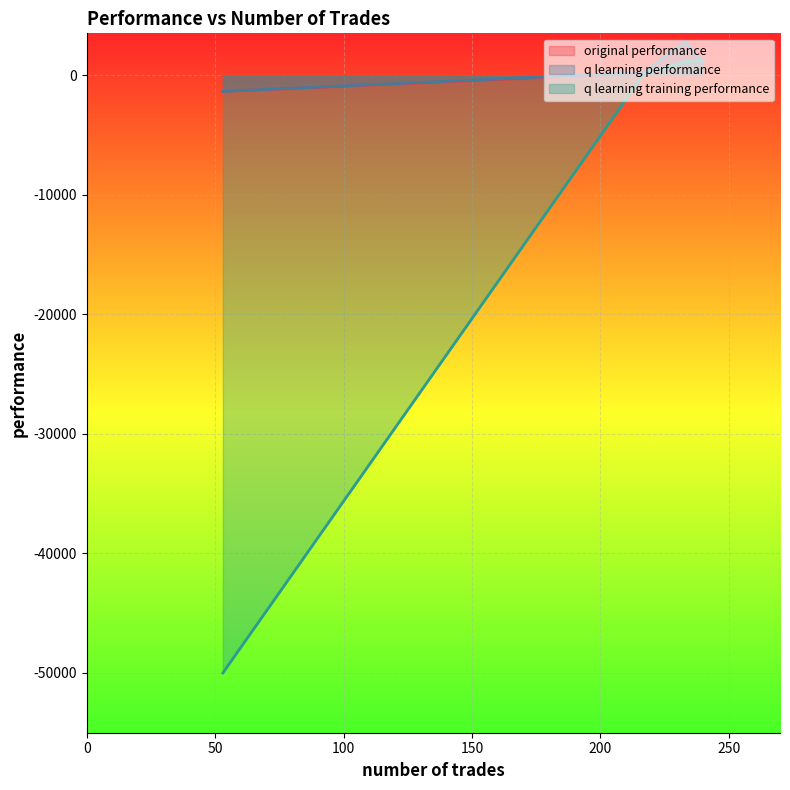

True or false: original performance and q learning performance intersect in this chart.

True